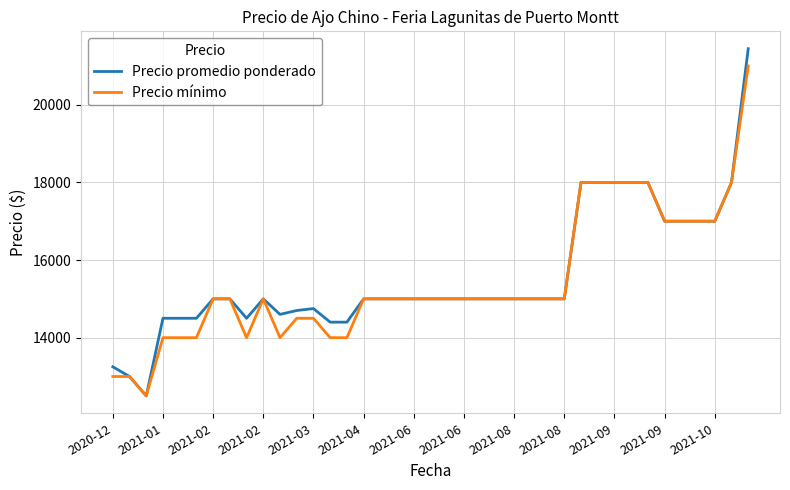

List the series in order of their peak value, lowest first.

Precio mínimo, Precio promedio ponderado